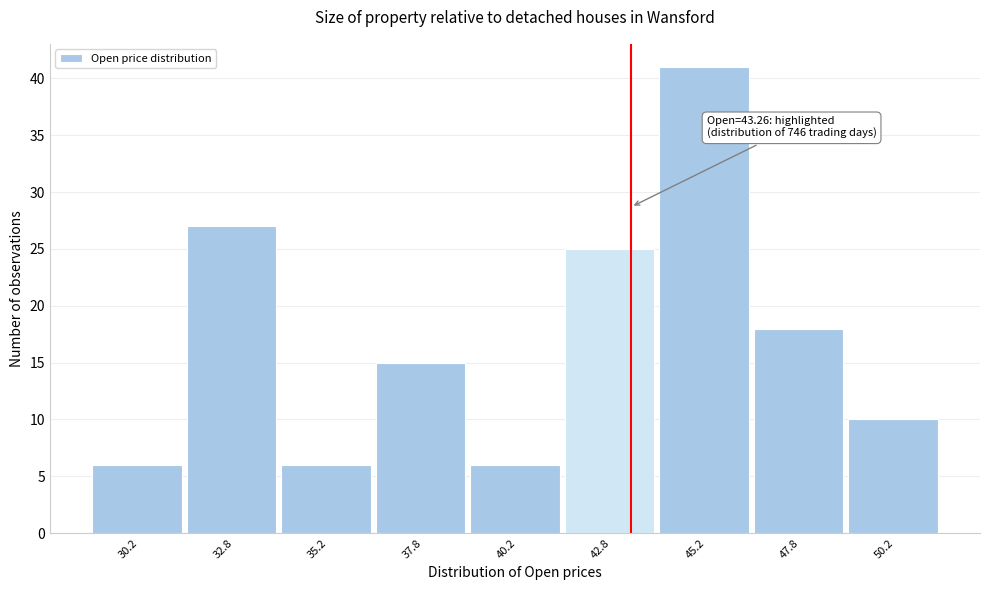

Which range on the x-axis has the tallest bar?

44.0 to 46.5